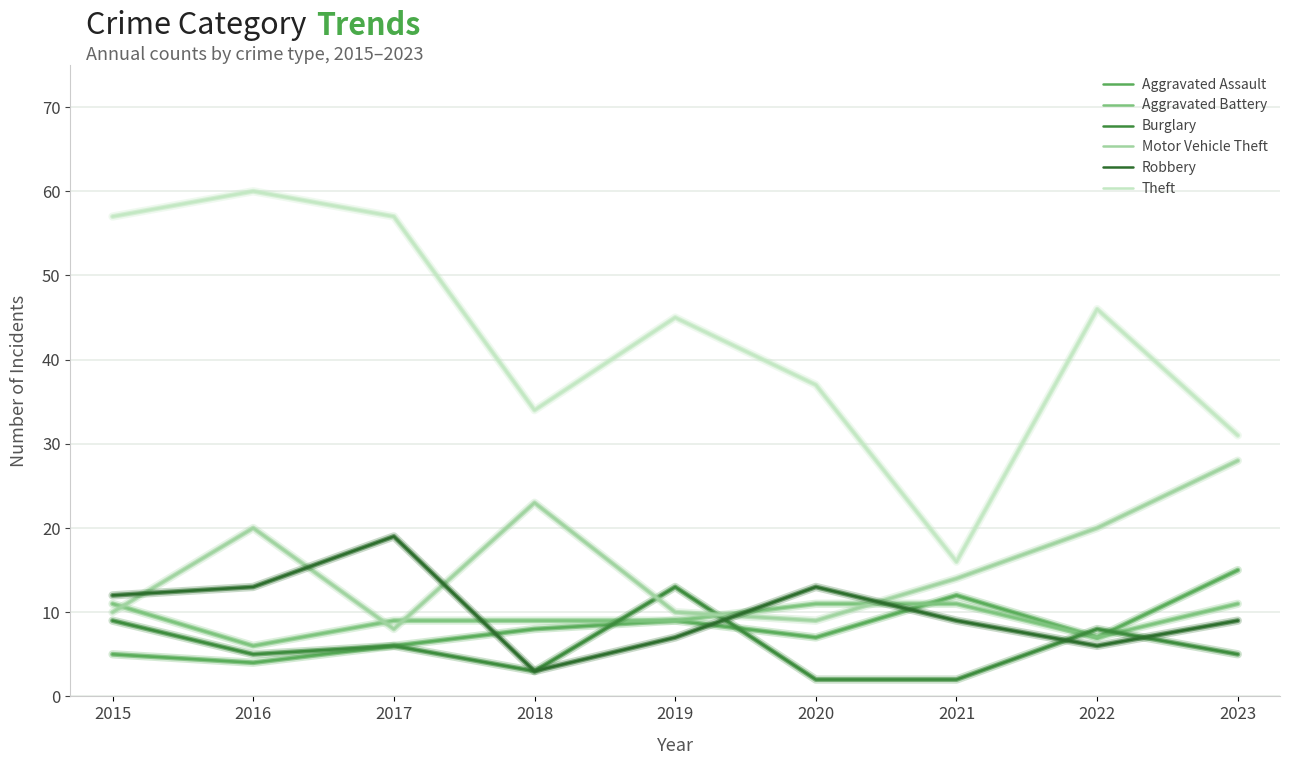

List the labels in order of Motor Vehicle Theft value, smallest first.

2017, 2020, 2015, 2019, 2021, 2016, 2022, 2018, 2023